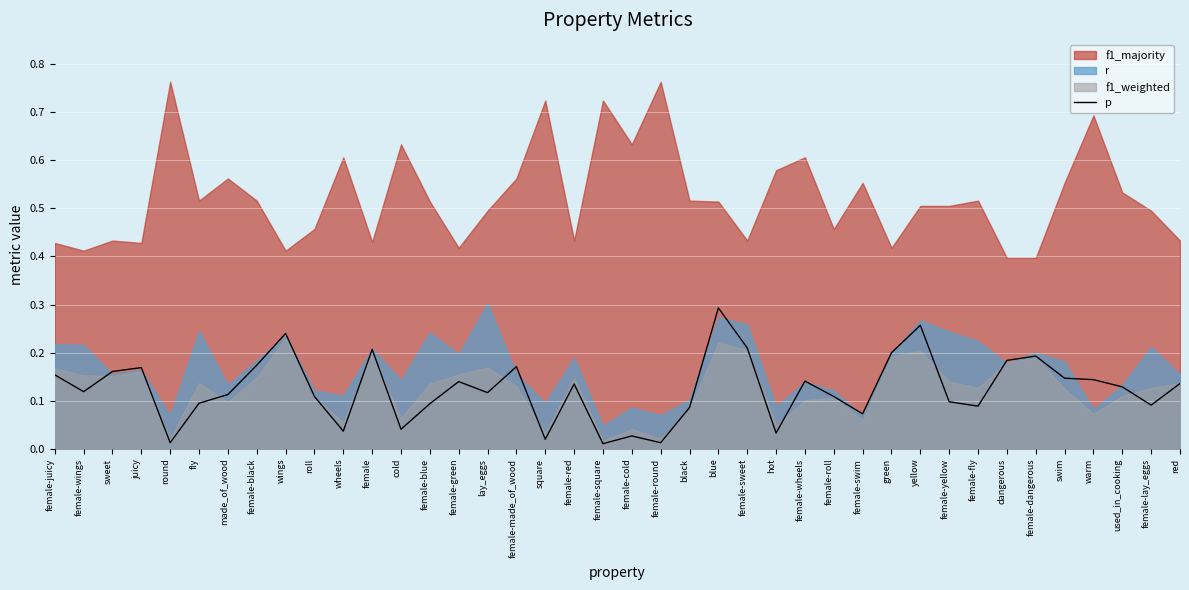

At which label is the value closest to 0?

female-square